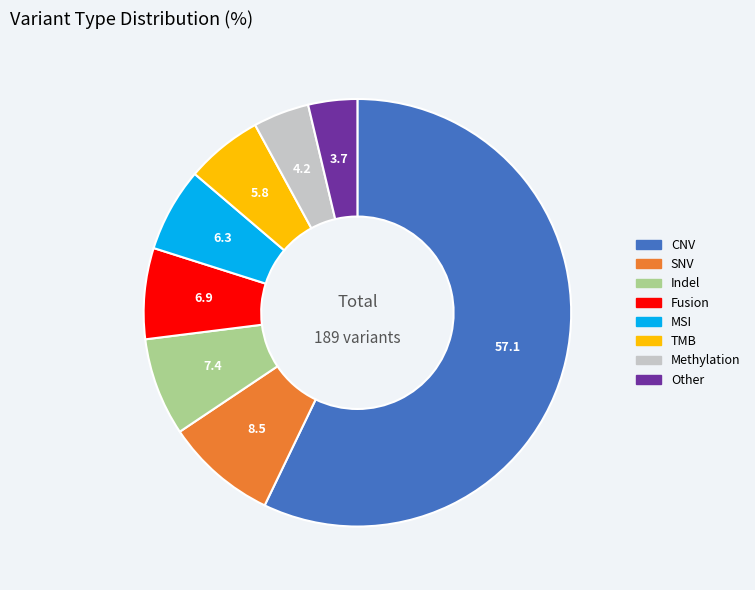

The TMB slice represents 6% of the pie. True or false?

True